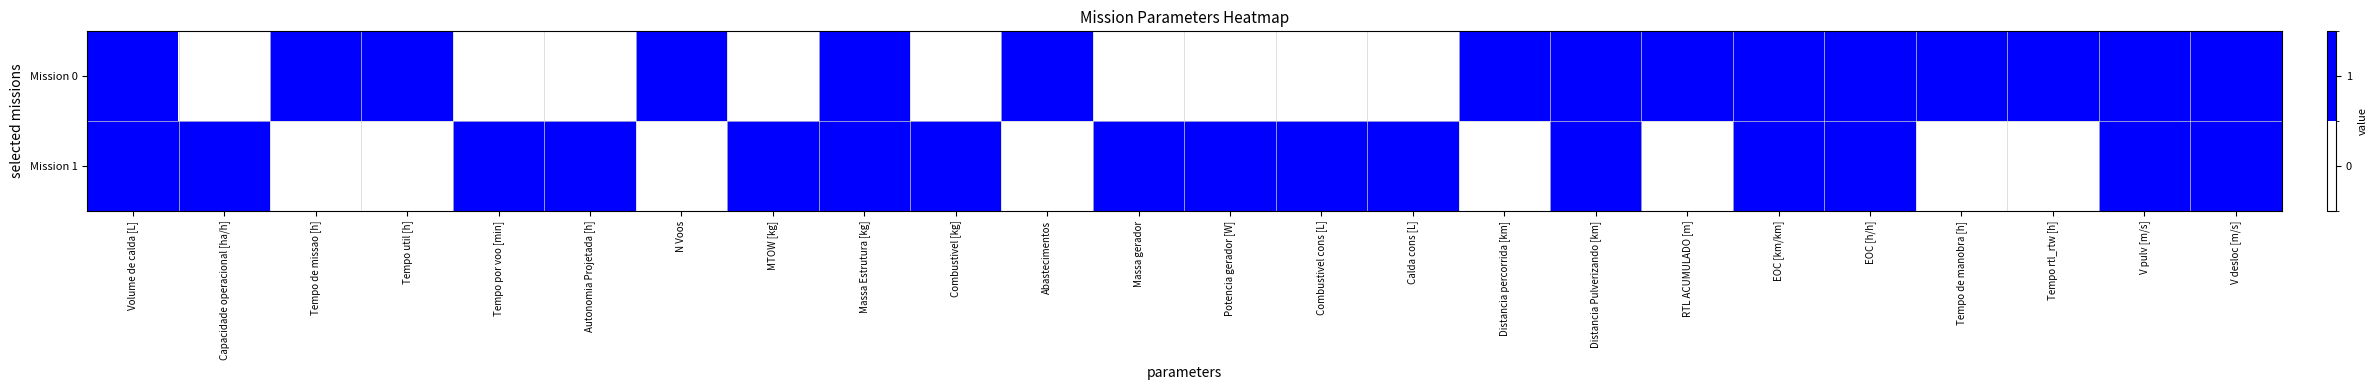

Which series has the widest spread of values?

Mission 0